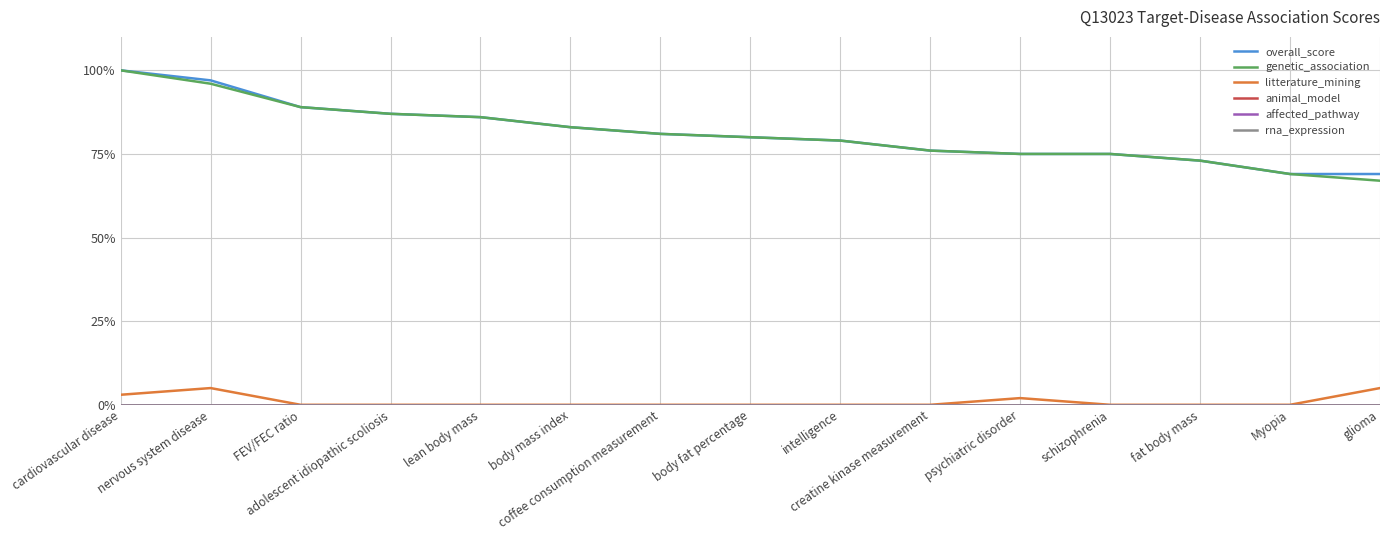

What is the label of the 13th point from the left?

fat body mass